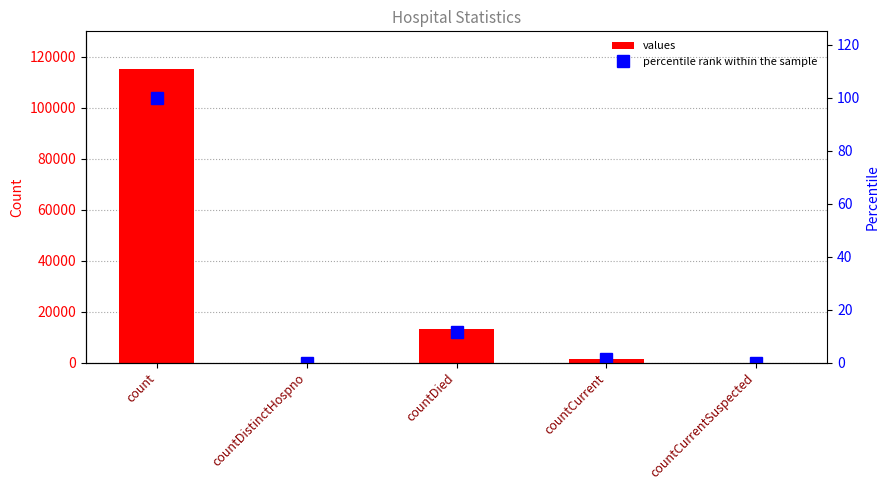

What is the difference between the second highest and second lowest values in the values series?

13343.0